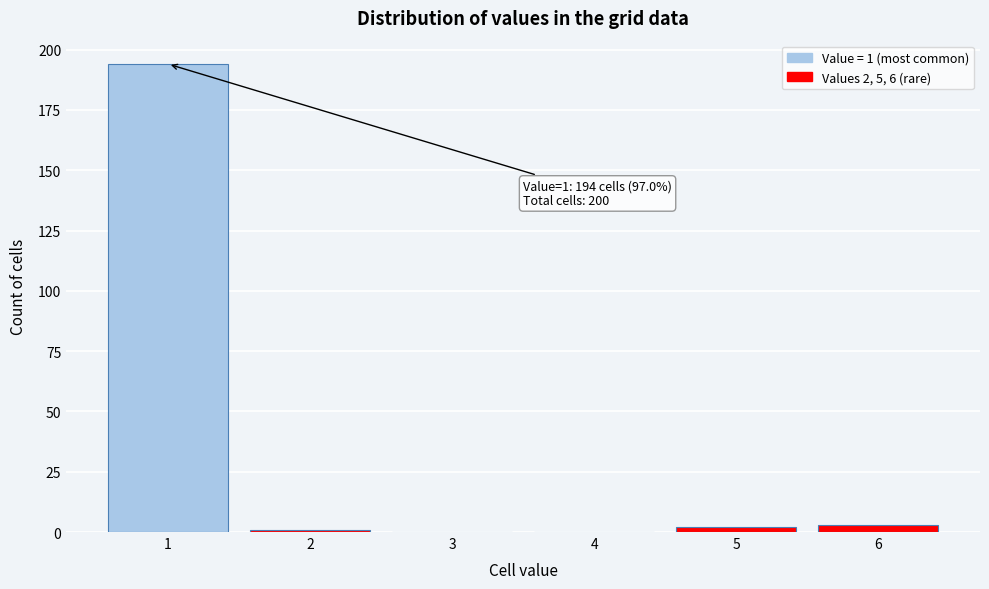

Reading right to left, transcribe all the data shown in this chart.

6=3	5=2	4=0	3=0	2=1	1=194